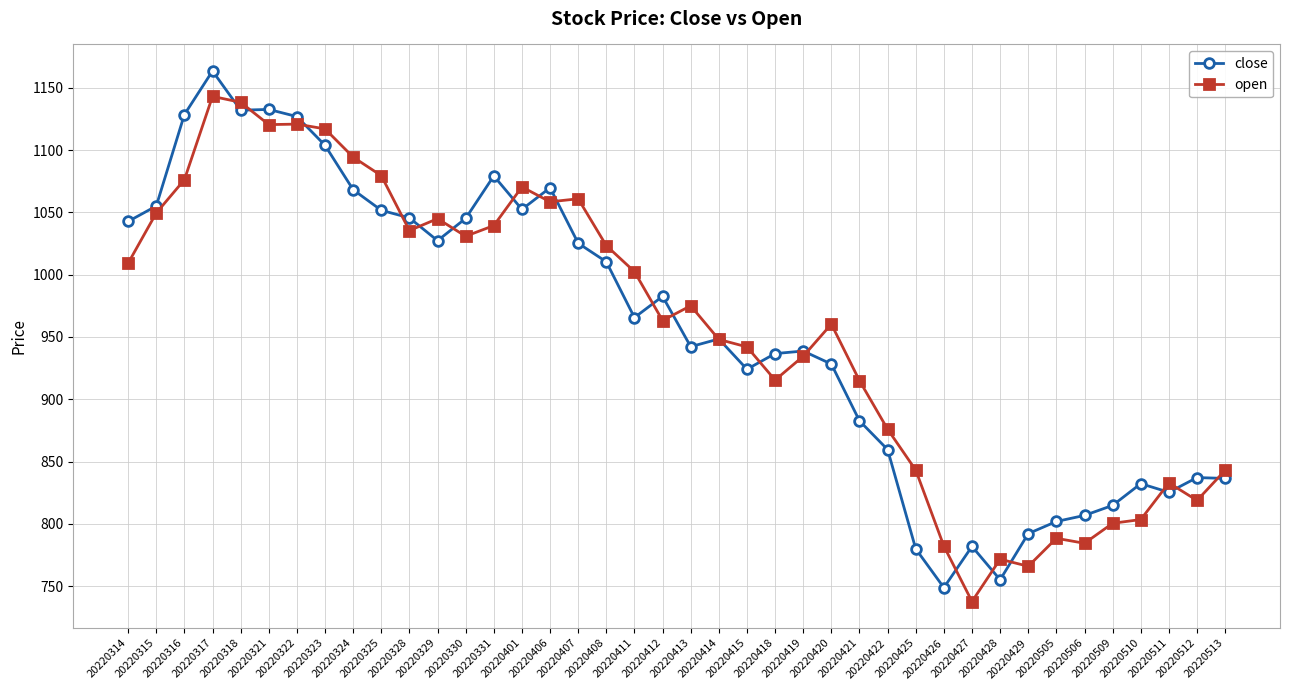

List the series in order of their peak value, highest first.

close, open